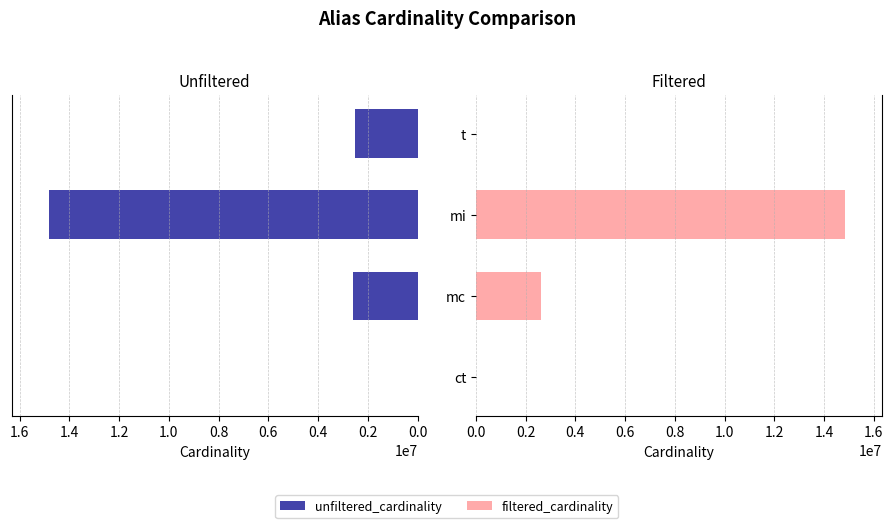

Which series has the largest total across all categories?

unfiltered_cardinality